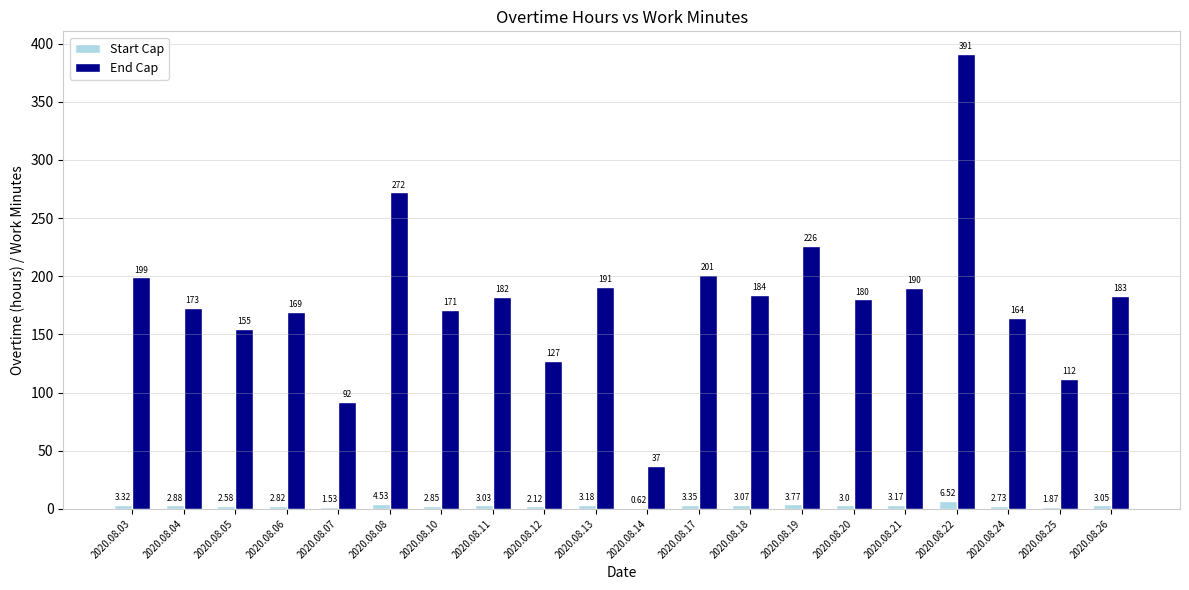

Which series has the largest total across all categories?

End Cap